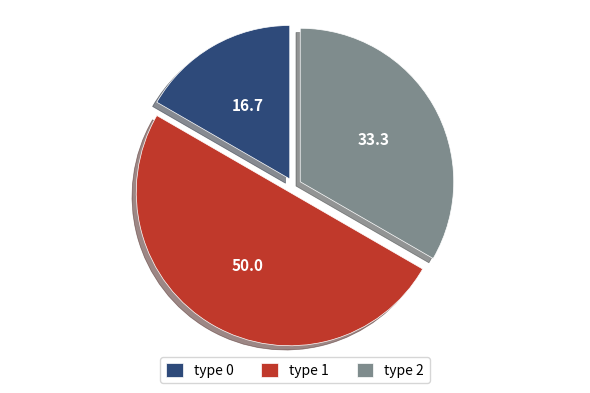

Which slice is the smallest?

type 0